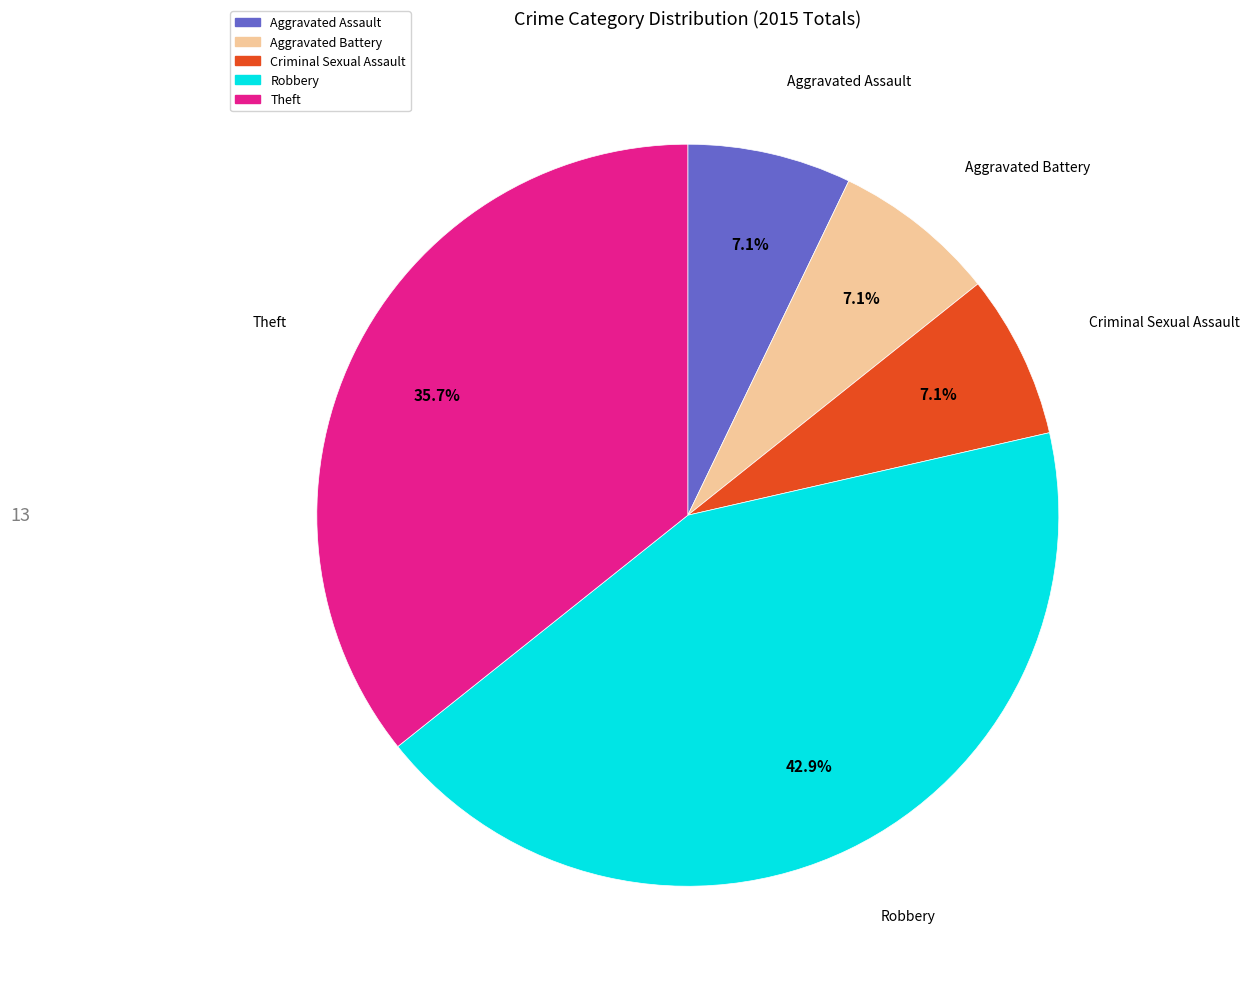

How much of the chart is everything except Robbery?

57.1%